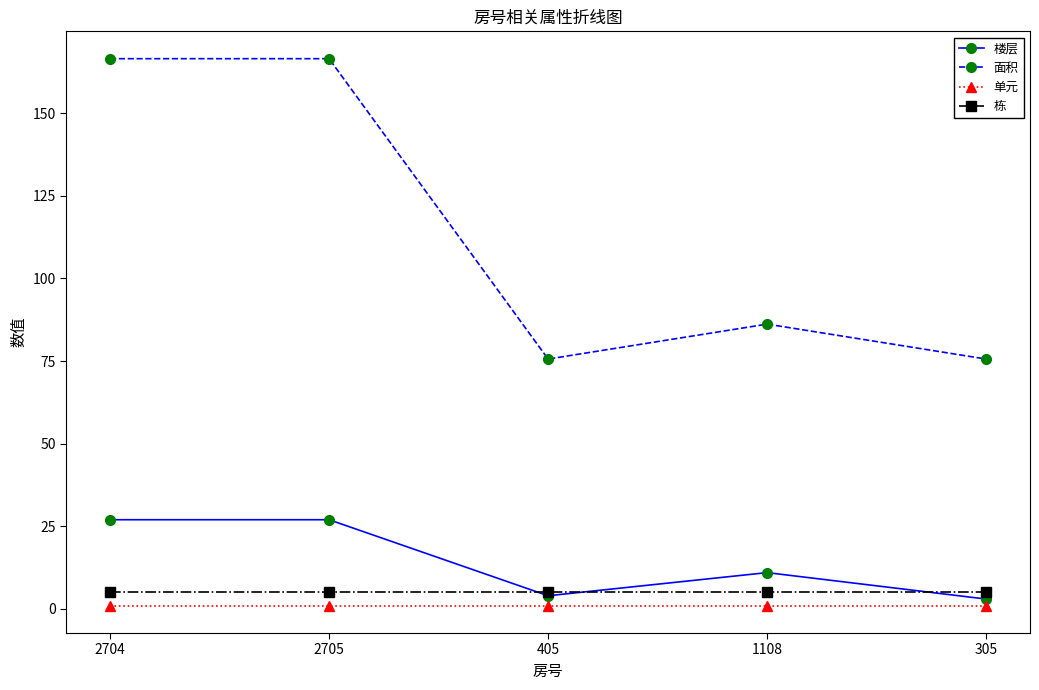

In 楼层, how many points are lower than both neighbors (excluding endpoints)?

1